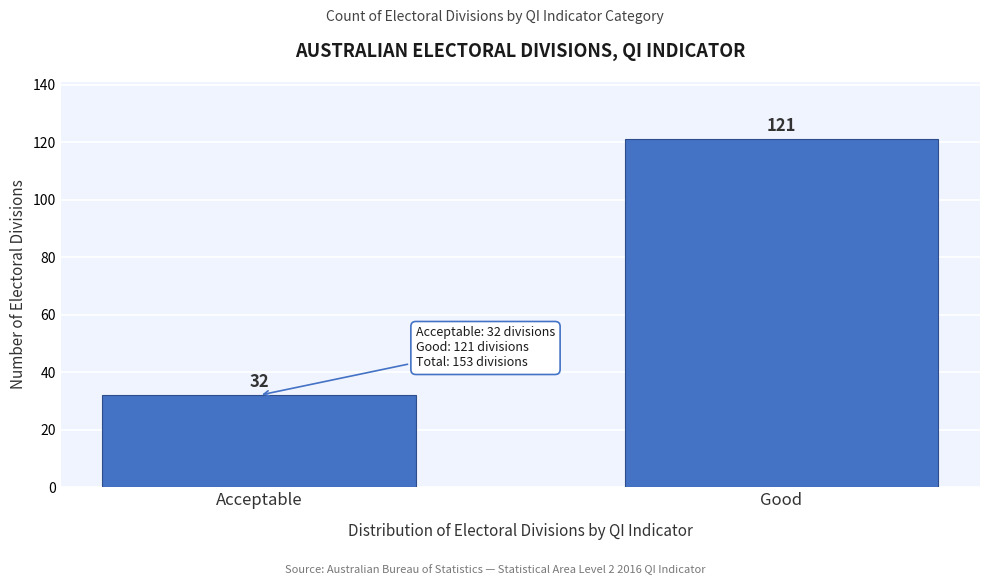

Reading left to right, extract all data points from this chart.

Acceptable=32	Good=121